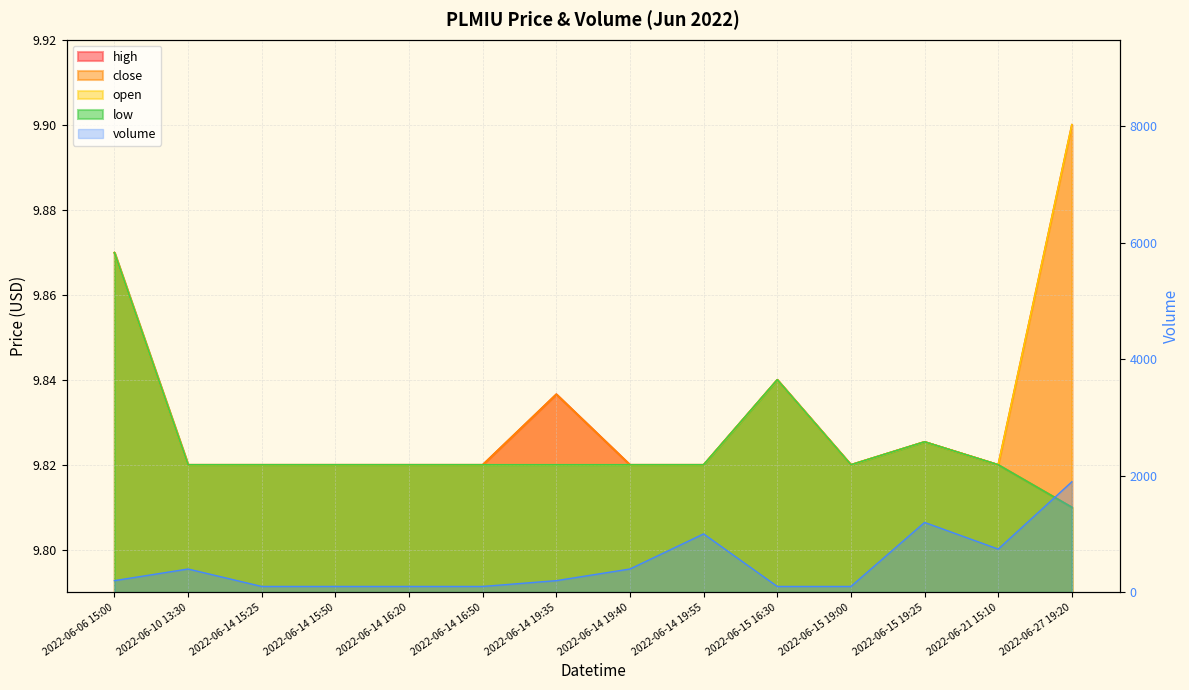

How many lines are shown in the chart?

5